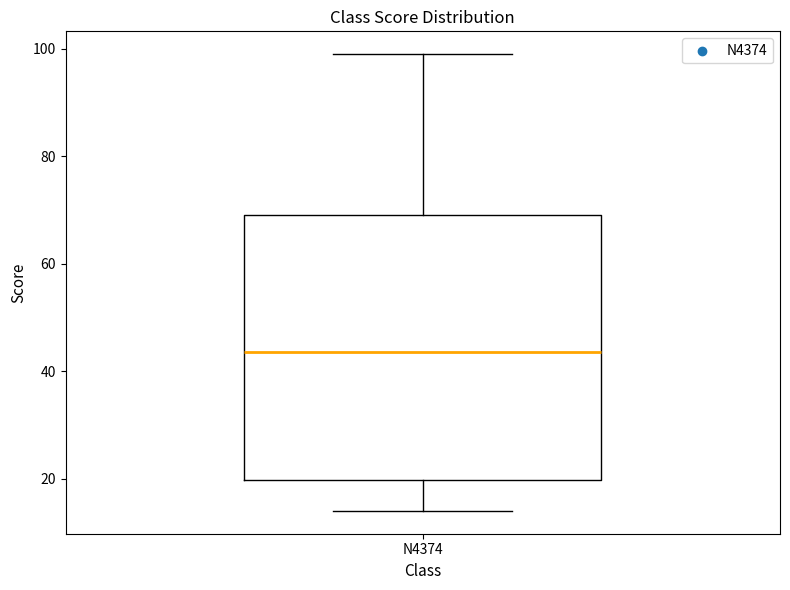

Transcribe this box plot: give where the median line is, the range the box spans, and where the two whiskers end, as read against the y-axis. The values are not printed on the chart, so give them approximately, as read against the axis.

median 44, box 20 to 70, whiskers 14 to 100